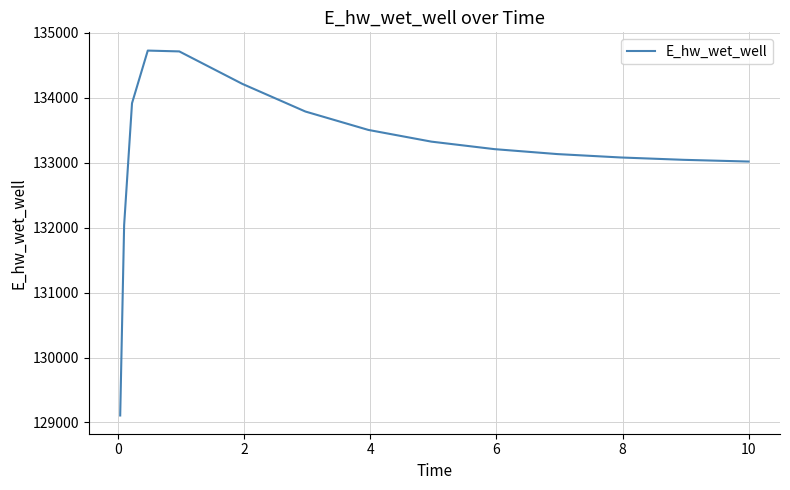

What is the difference between the maximum and minimum values?

5621.0